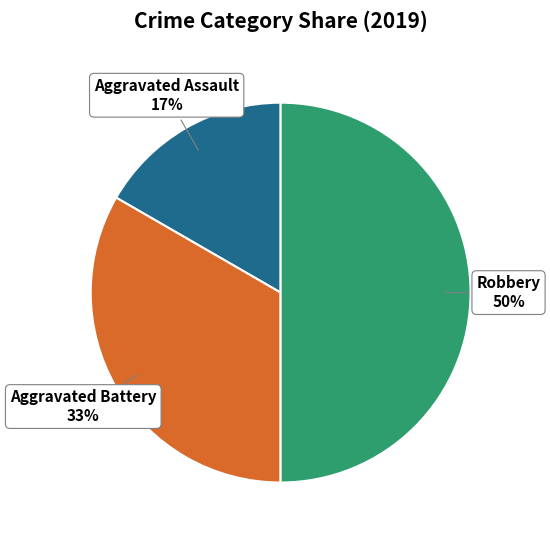

Which category has the biggest portion of the pie?

Robbery